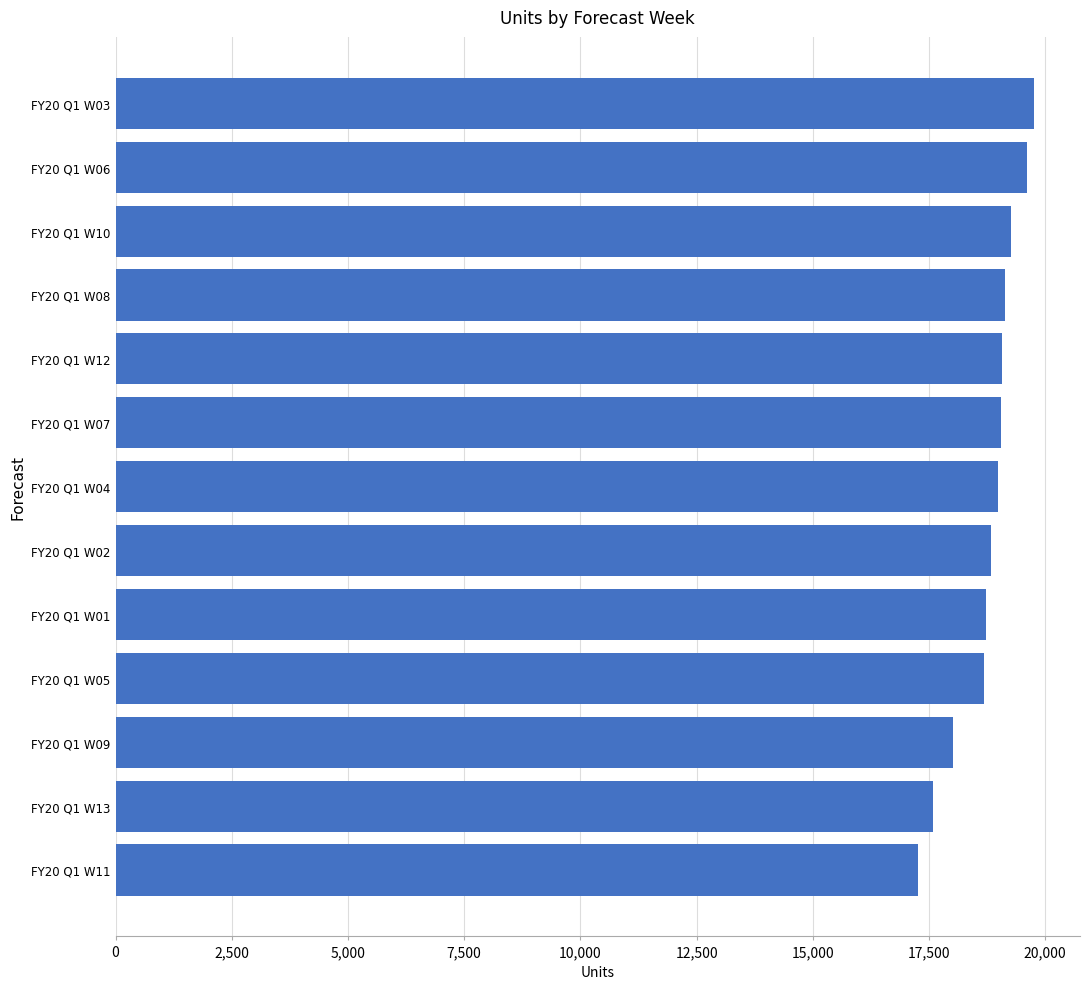

What value does the data have at FY20 Q1 W12, to the nearest 100?

19100